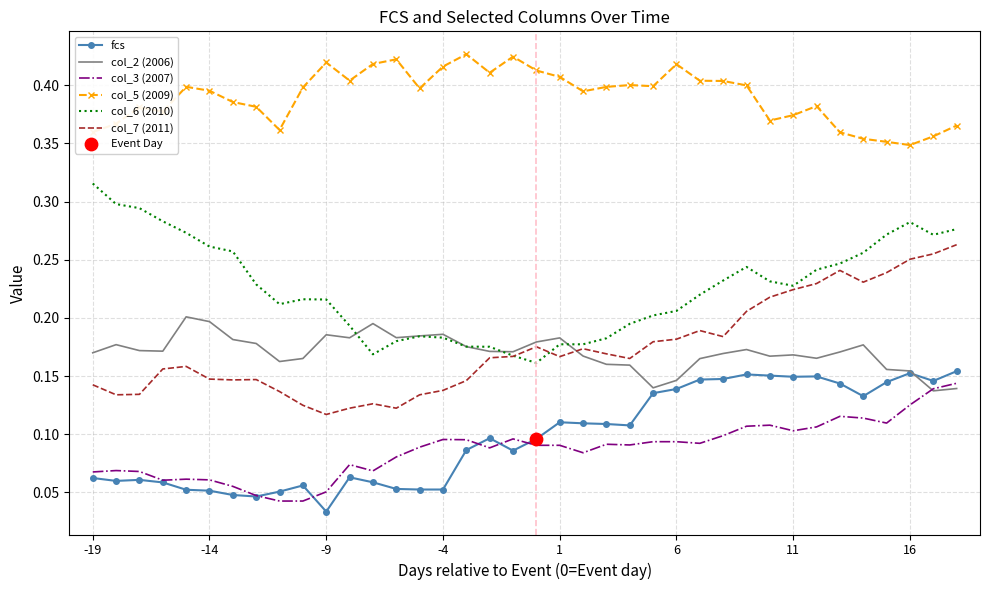

Which series has the largest total across all categories?

col_5 (2009)